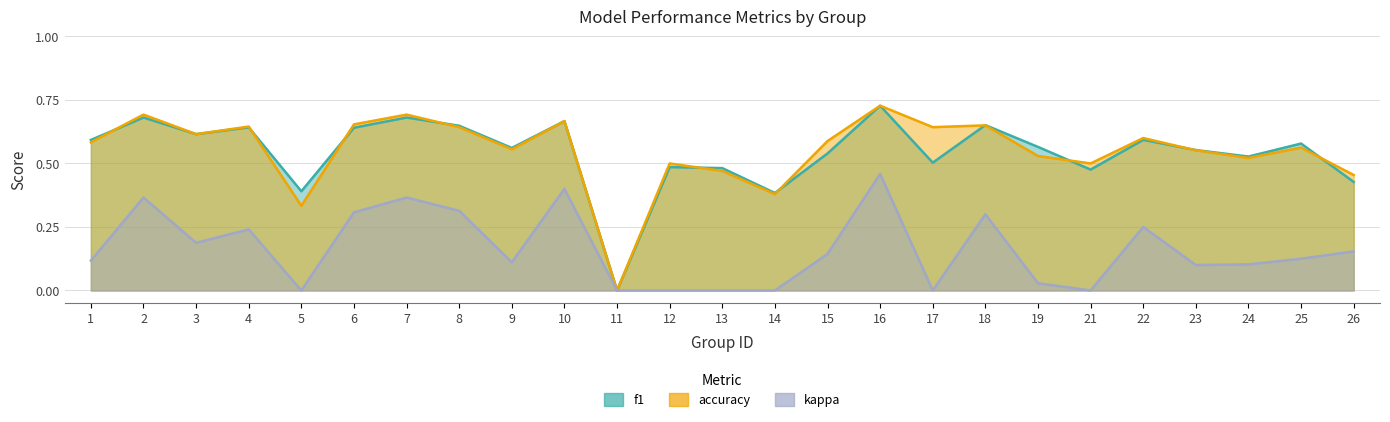

Is it true that f1 equals 1.0 at 7?

False